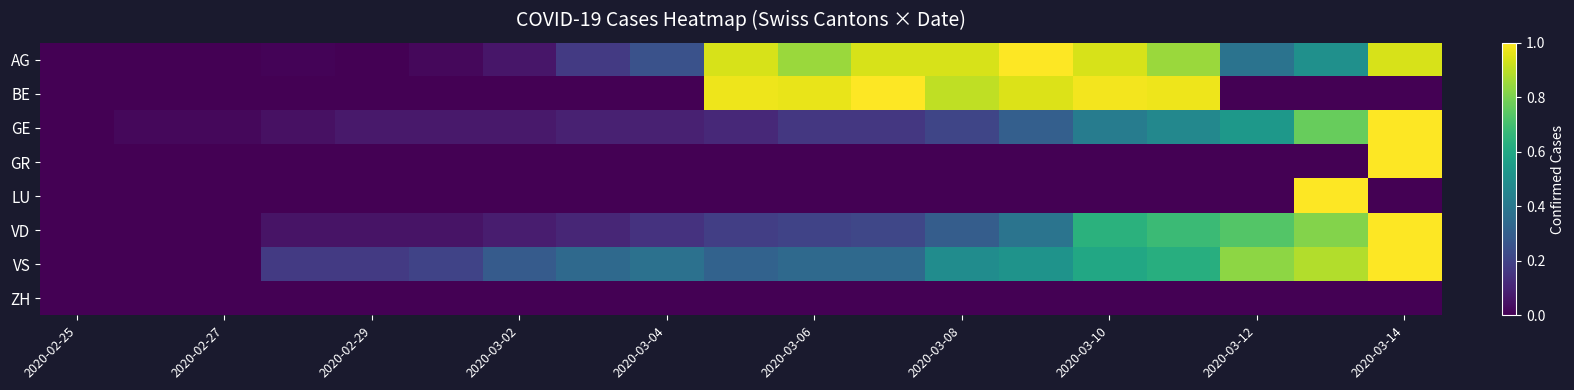

Count the number of data series in this chart.

8